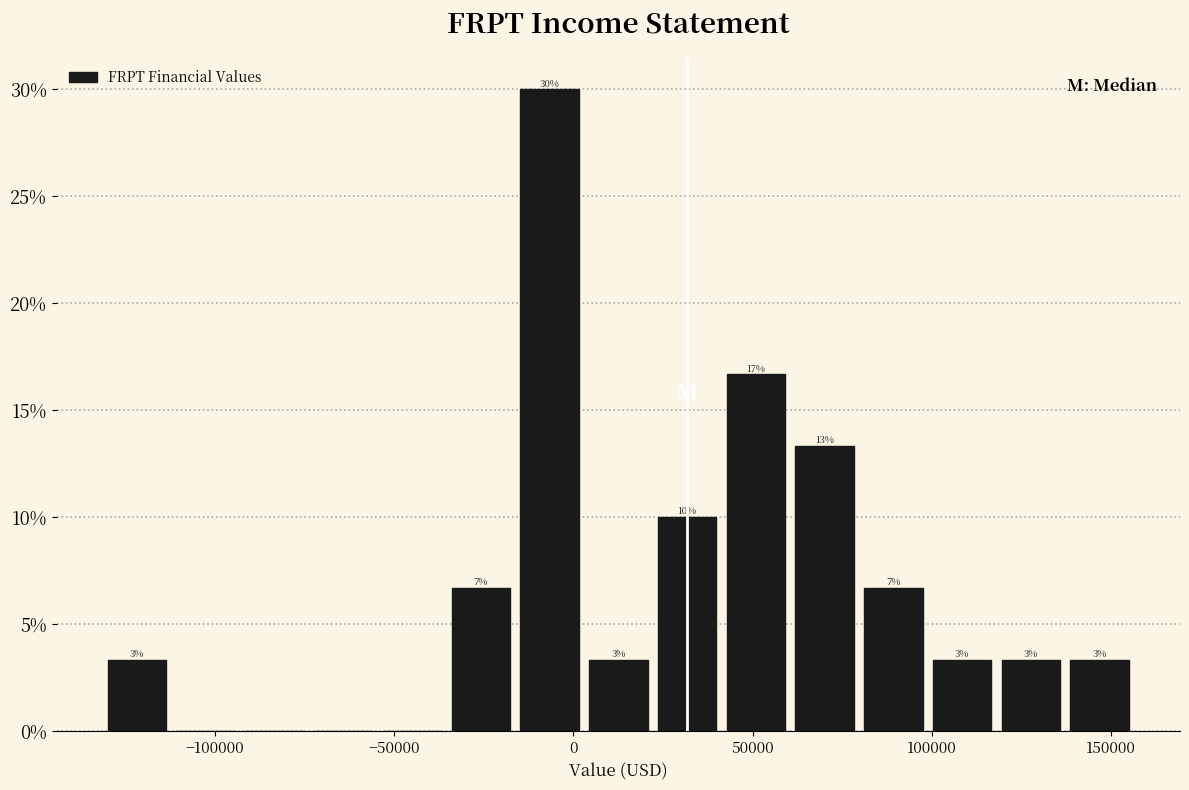

Around what value on the x-axis is the tallest bar? Give the approximate position of its centre, as read against the axis.

-5000